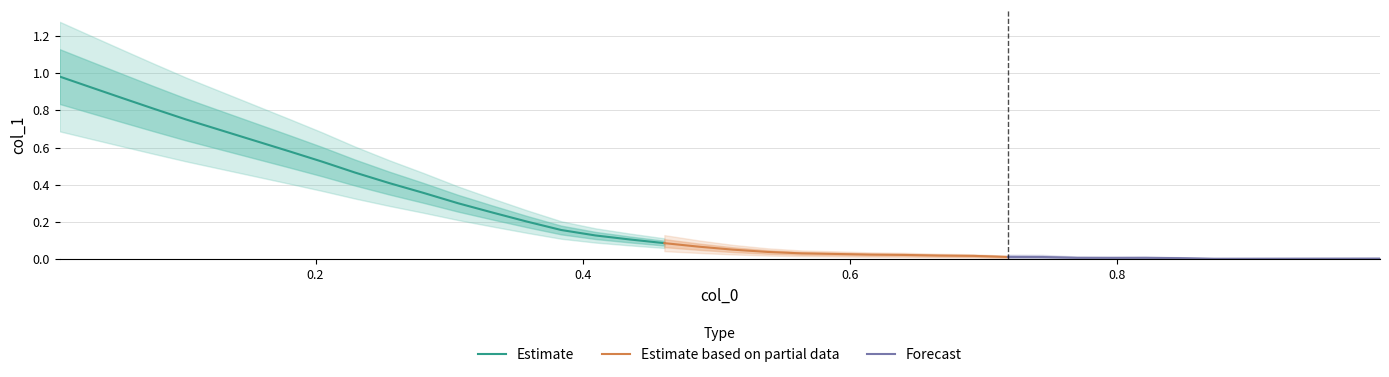

Reading left to right, extract all data points from this chart.

0=1.0	1=0.9	2=0.9	3=0.8	4=0.8	5=0.7	6=0.6	7=0.6	8=0.5	9=0.5	10=0.4	11=0.4	12=0.3	13=0.3	14=0.2	15=0.2	16=0.1	17=0.1	18=0.1	19=0.1	20=0.1	21=0.0	22=0.0	23=0.0	24=0.0	25=0.0	26=0.0	27=0.0	28=0.0	29=0.0	30=0.0	31=0.0	32=0.0	33=0.0	34=0.0	35=0.0	36=0.0	37=0.0	38=0.0	39=0.0